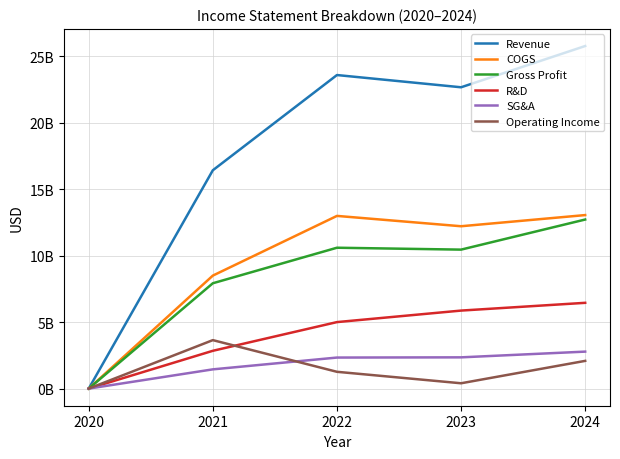

True or false: COGS and SG&A intersect in this chart.

False